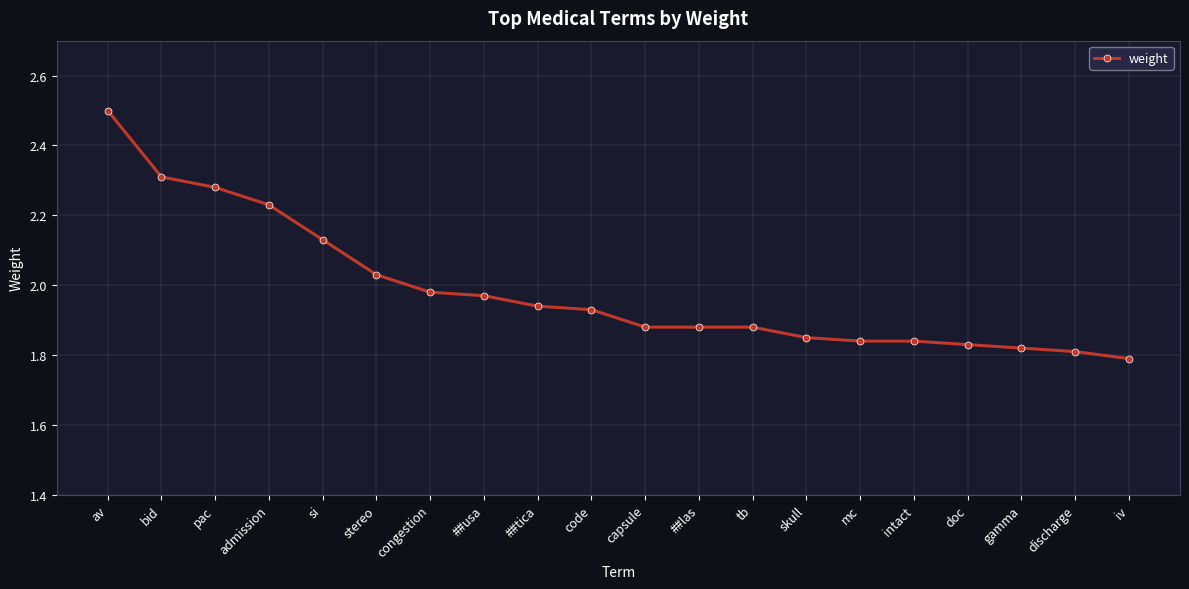

What is the label of the 15th point from the right?

stereo